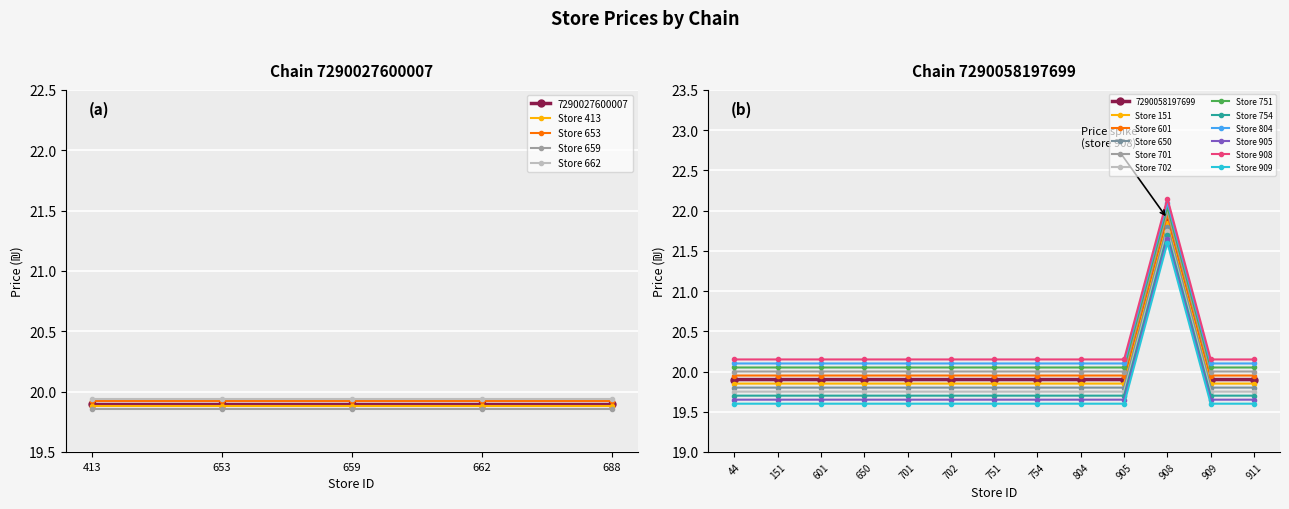

True or false: Store 909 has more than 0 interior local peaks.

True